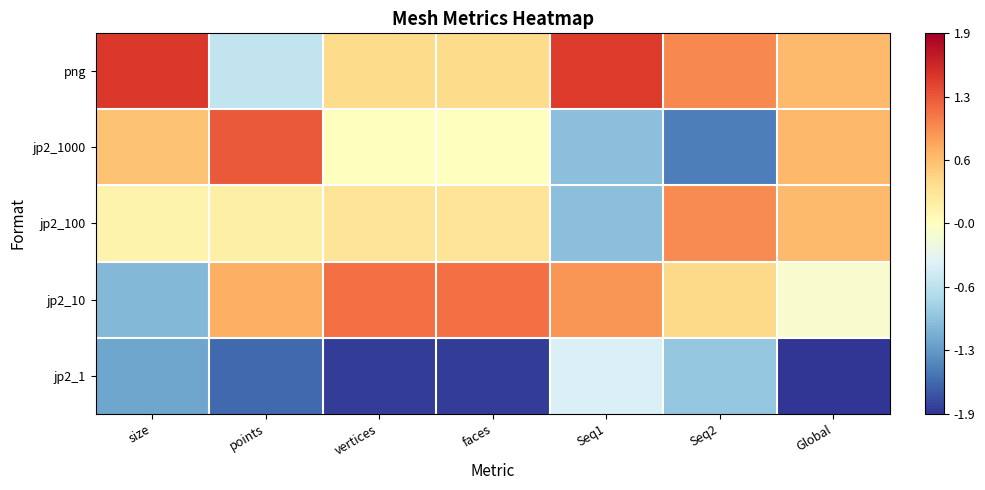

Which series has the largest total across all categories?

png